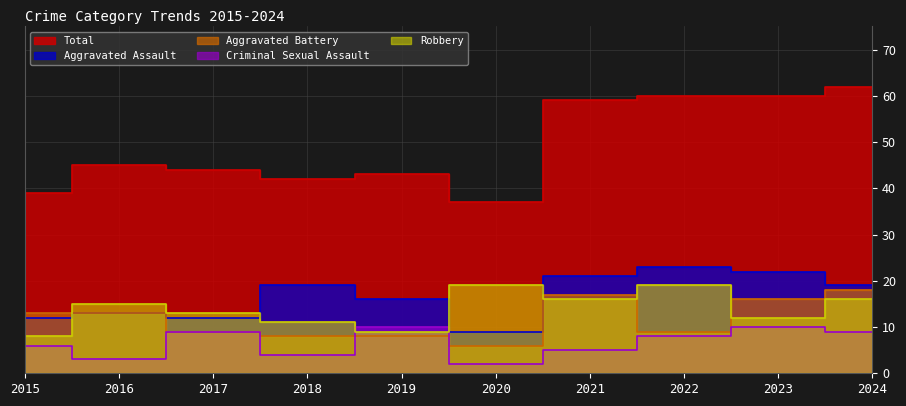

How many lines are shown in the chart?

5